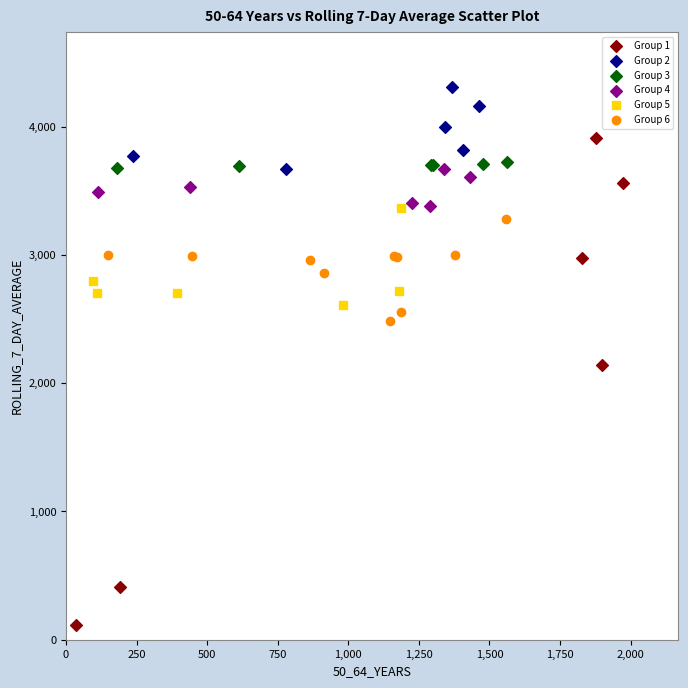

Which series contains the highest Y value?

Group 2